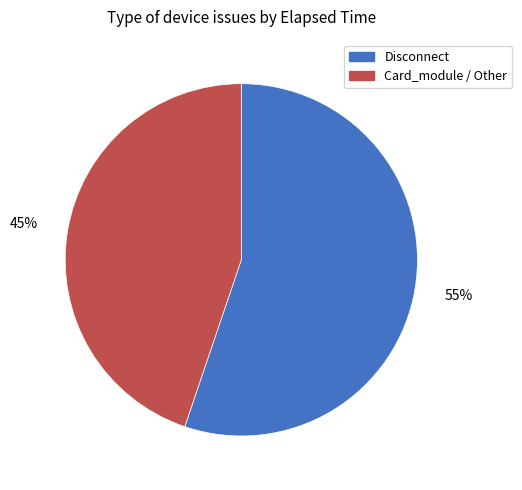

Which slice represents more than half of the pie?

Disconnect